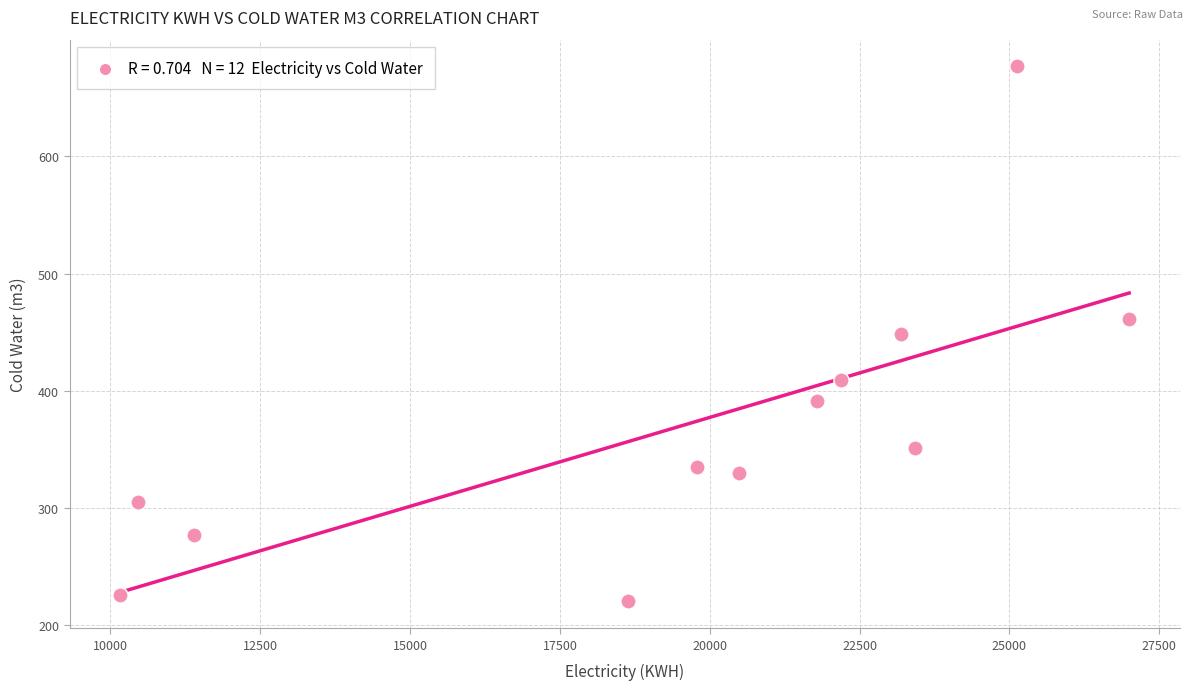

What is the range of Y values (max minus min)?

456.6